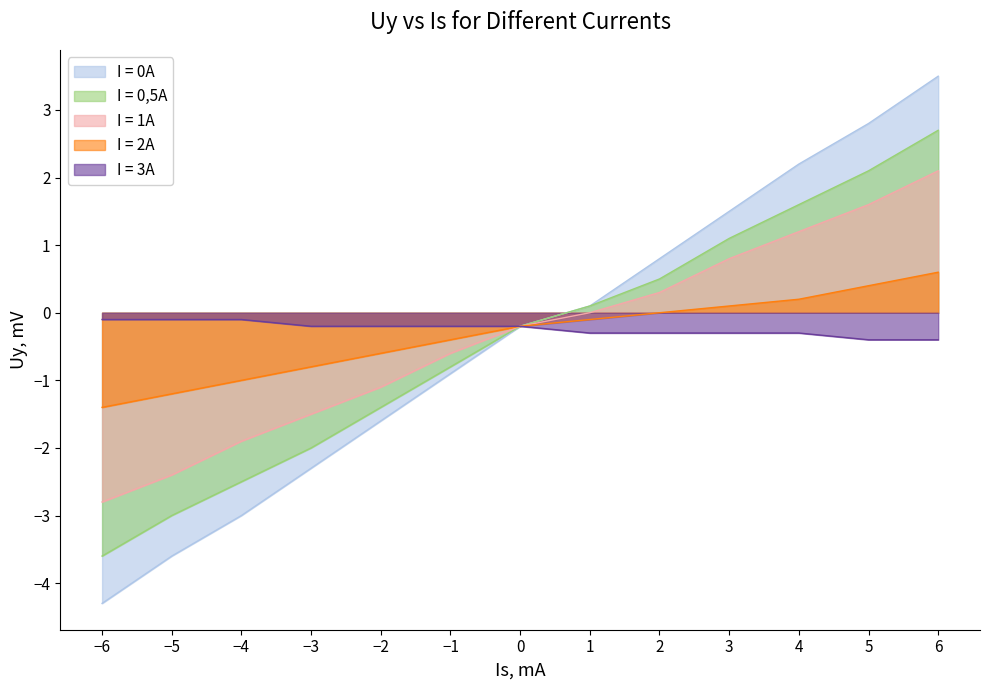

At which label is I = 0A closest to 0?

1